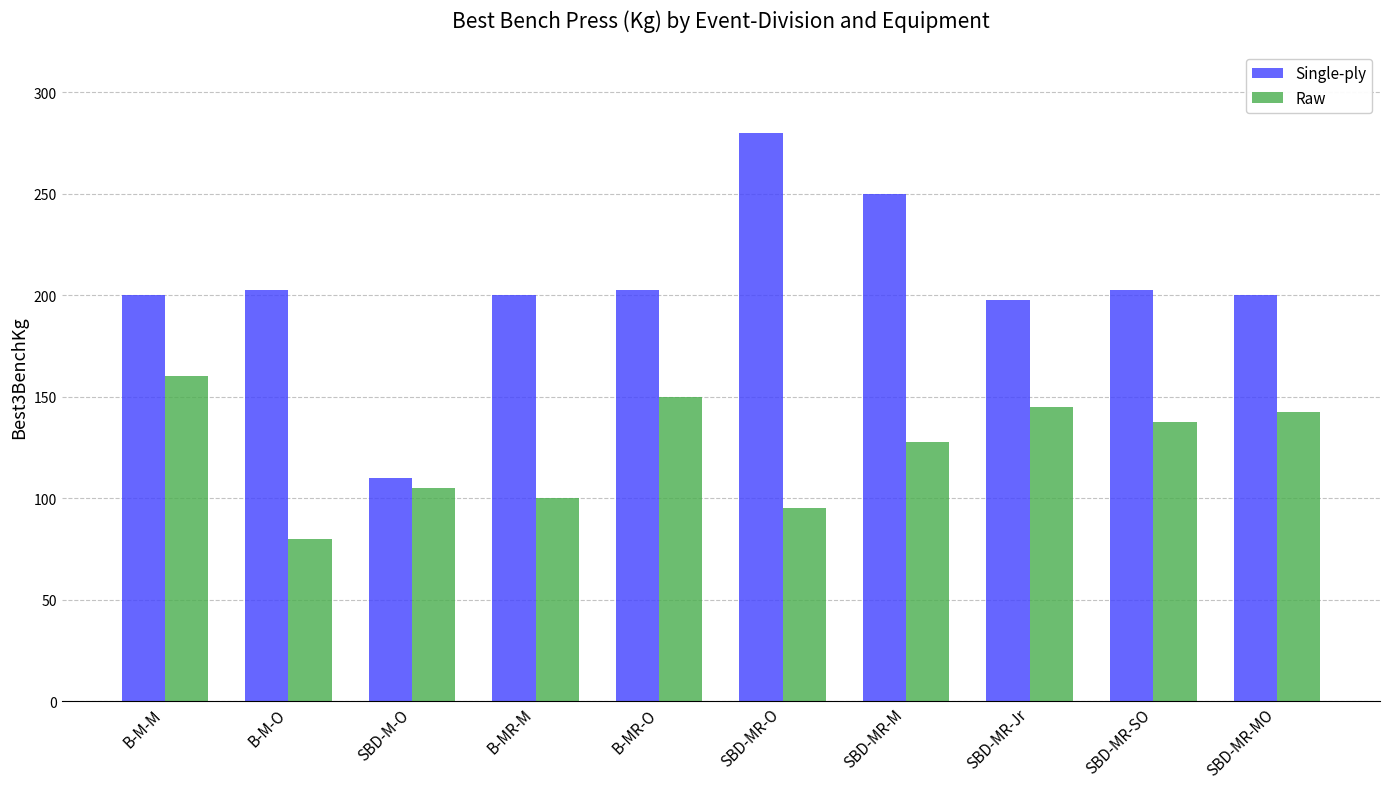

What is the sum of the Raw values at B-MR-O and SBD-MR-O?

245.0